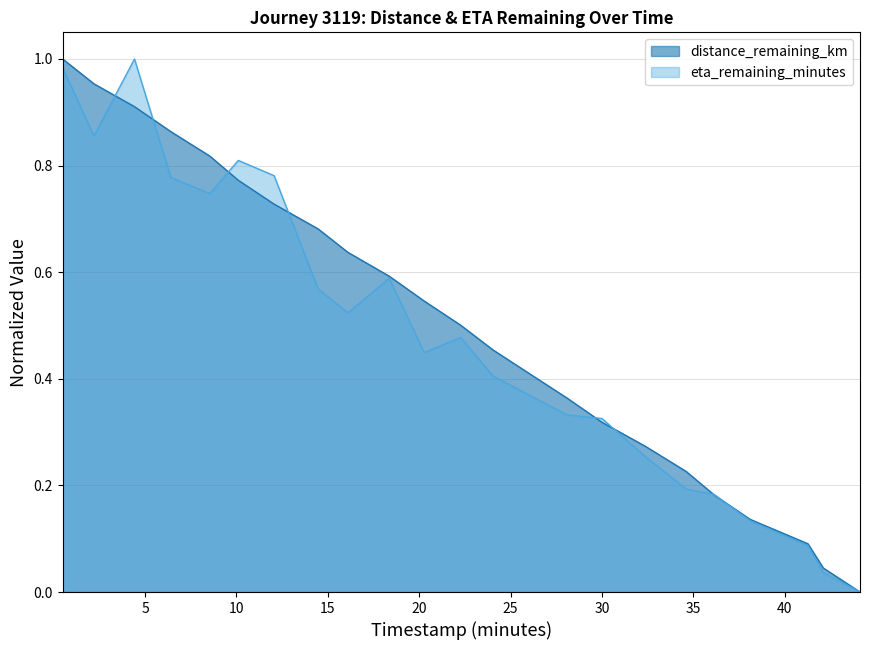

What are all the series names shown in the legend?

distance_remaining_km, eta_remaining_minutes